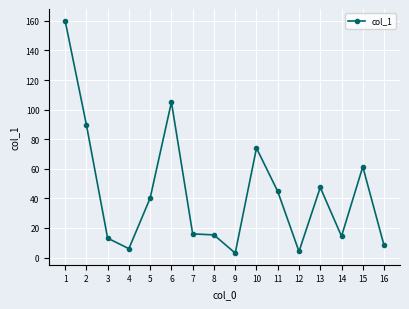

Reading left to right, extract all data points from this chart.

1=160.2	2=89.9	3=13.1	4=6.0	5=40.2	6=105.1	7=16.0	8=15.3	9=3.0	10=74.0	11=44.7	12=4.1	13=47.4	14=14.4	15=61.4	16=8.2